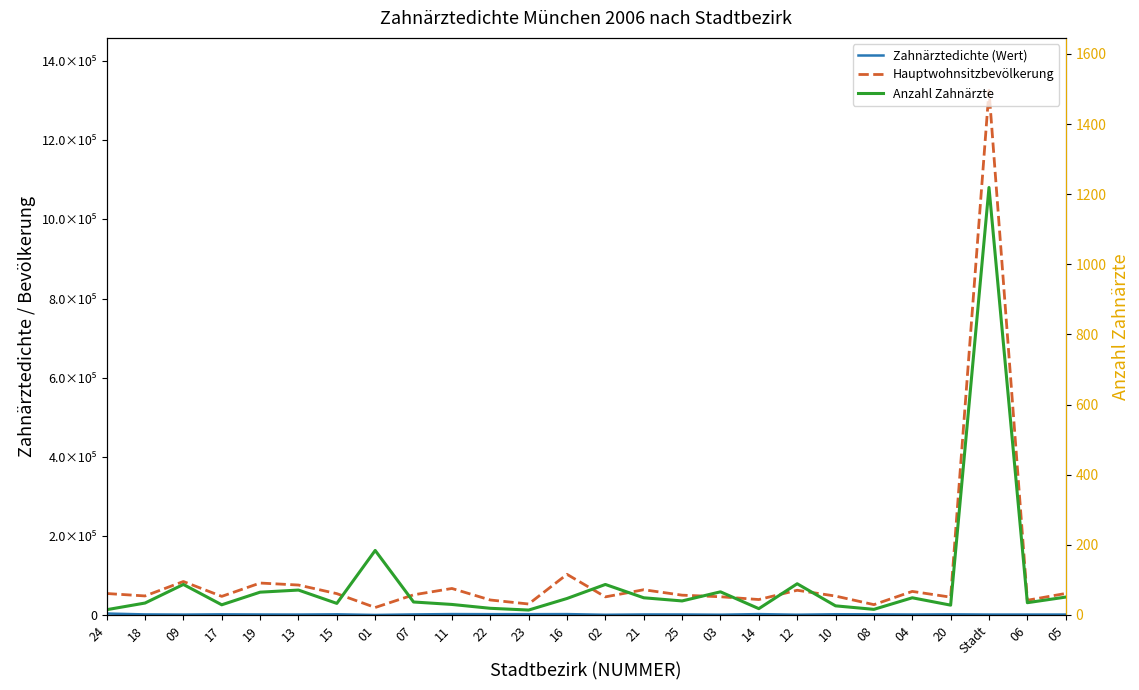

What is the sum of the Hauptwohnsitzbevölkerung values at 17 and 15?

100922